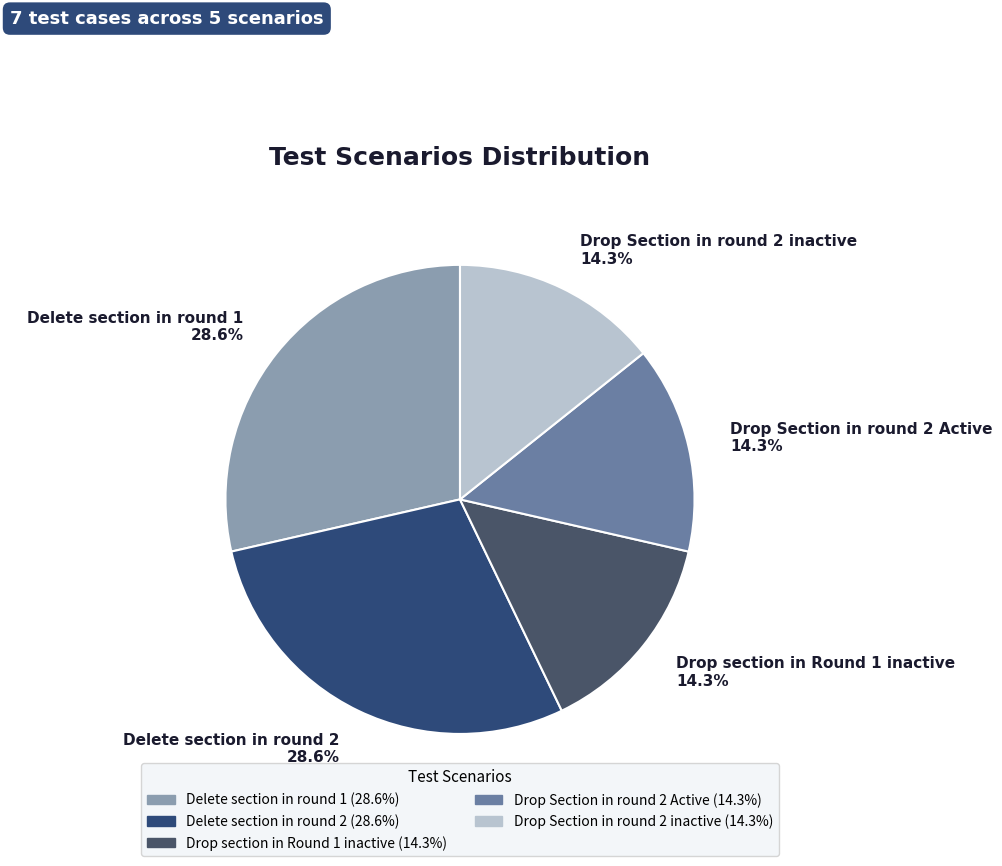

To the nearest percent, what portion does Drop Section in round 2 Active represent?

14%